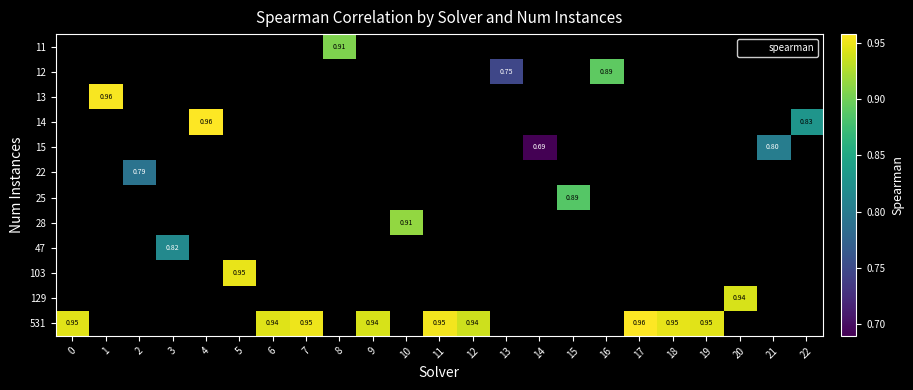

At which category does the chart reach its peak across all series?

17